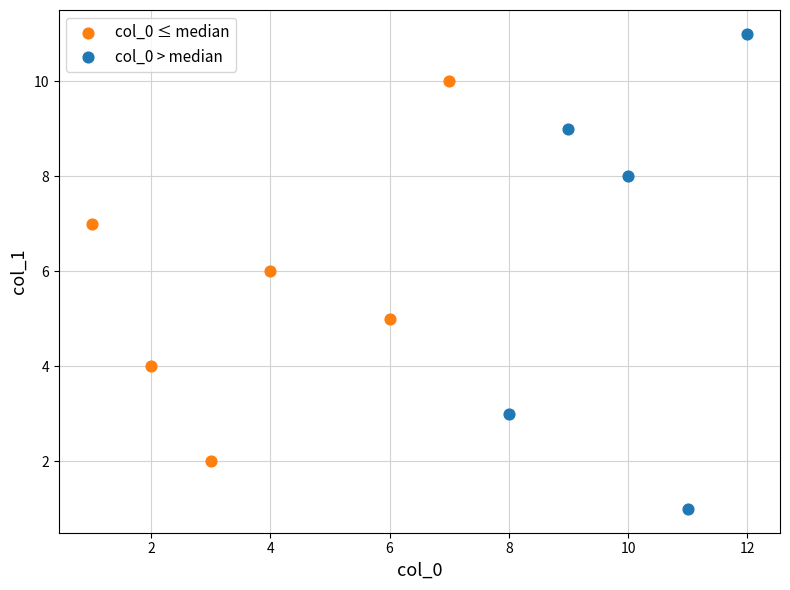

What are all the series names shown in the legend?

col_0 ≤ median, col_0 > median